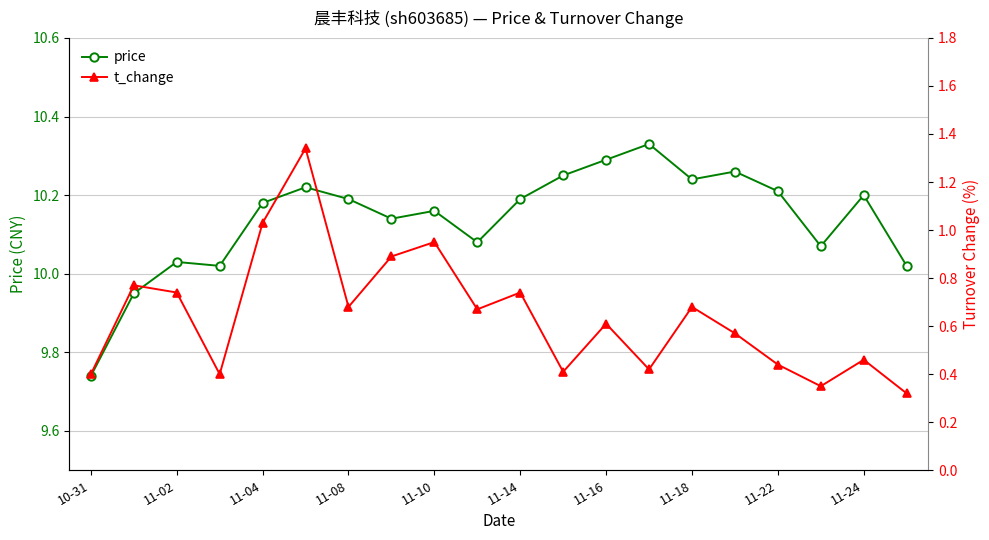

True or false: price has more than 2 points higher than both neighbors.

True